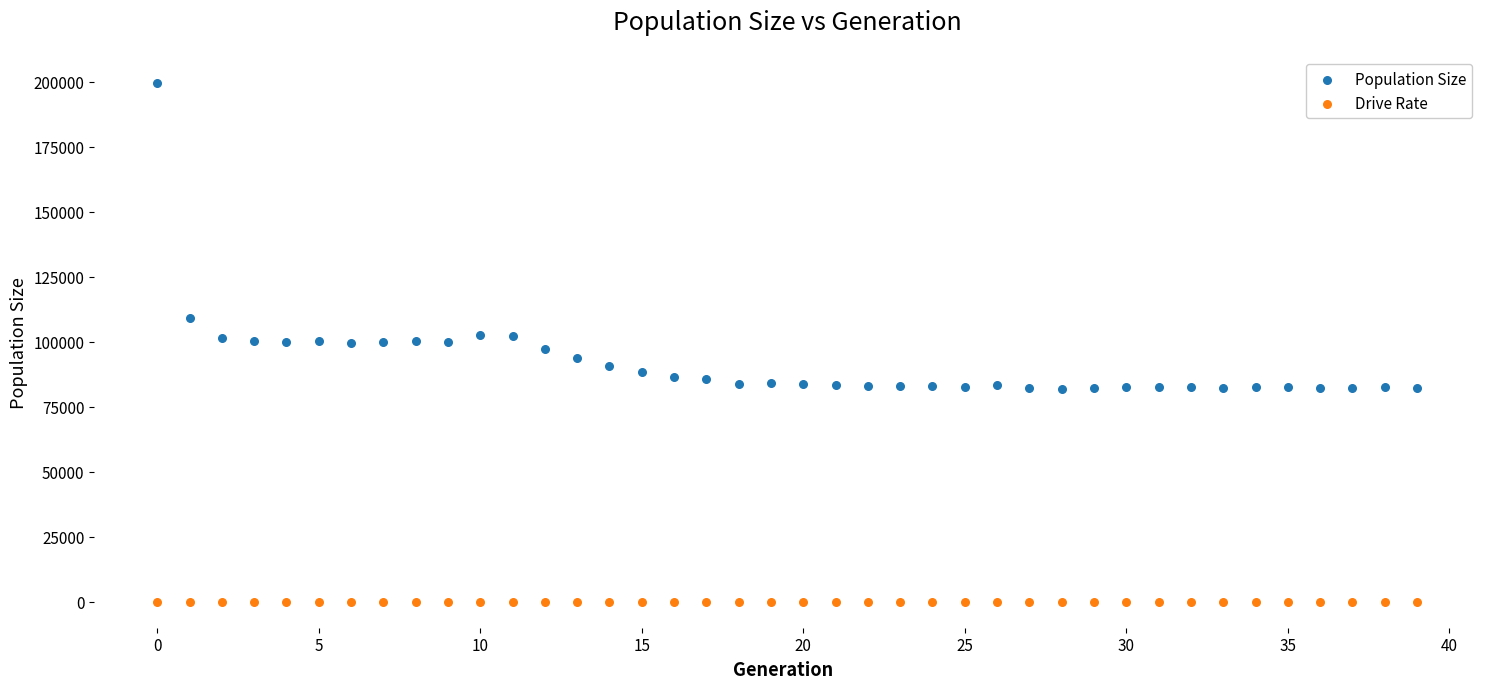

Which series reaches the minimum Y coordinate?

Drive Rate